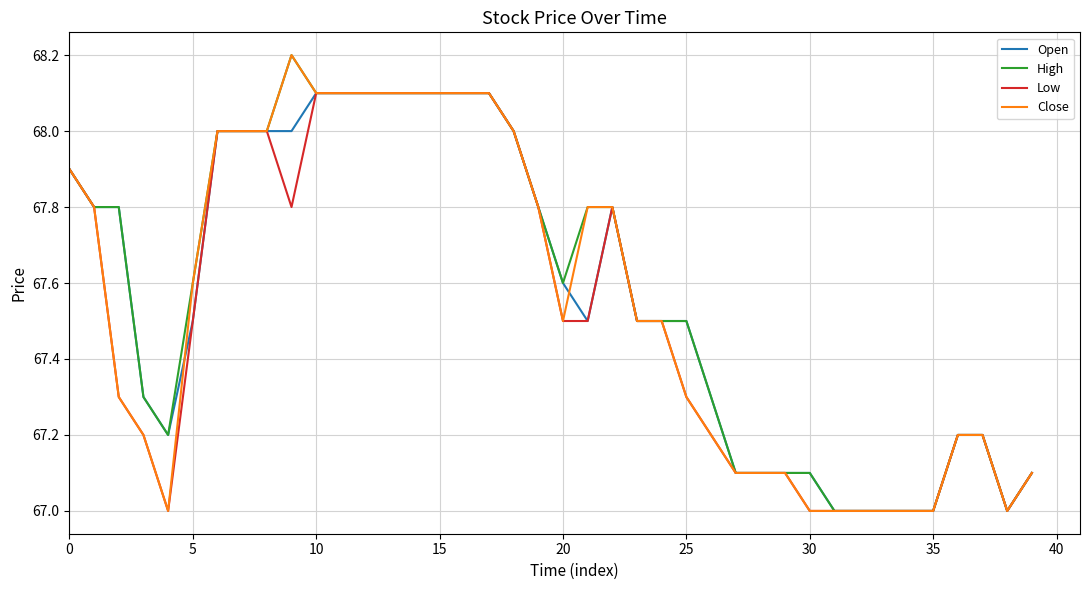

What is the maximum value for Low?

68.1